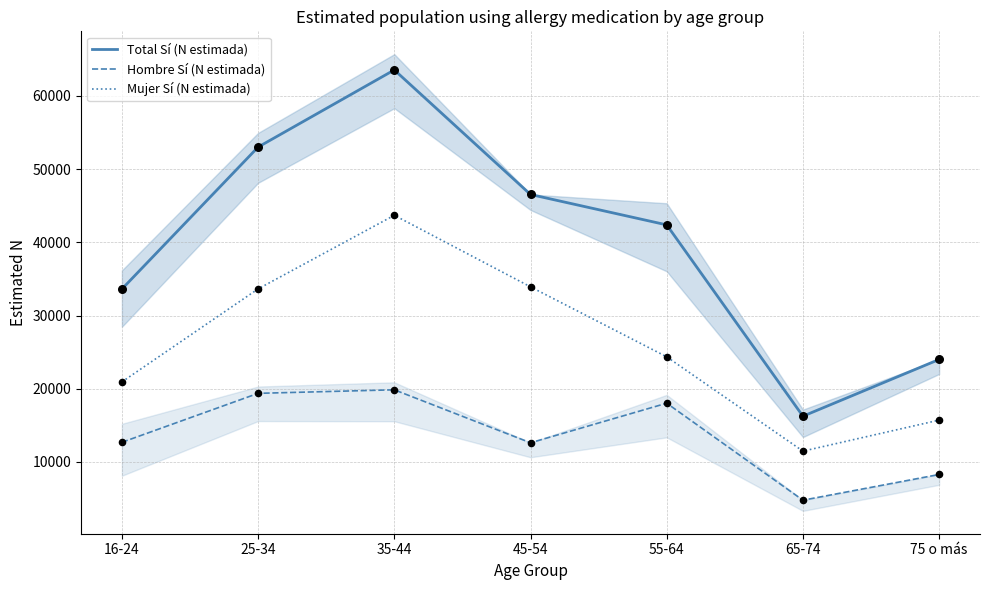

Which series contains the highest Y value?

Total Sí (N estimada)